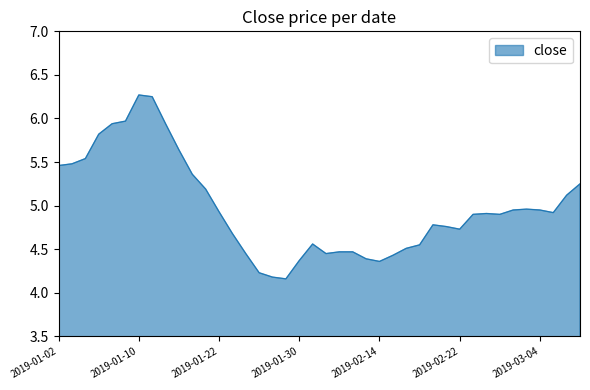

What is the maximum value shown in the chart?

6.3